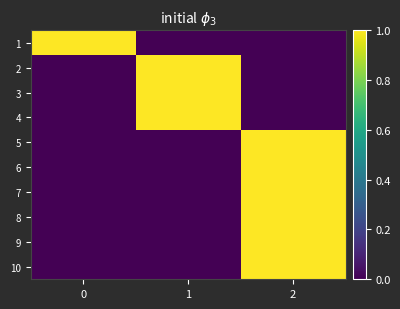

What is the total value across all series at 2?

6